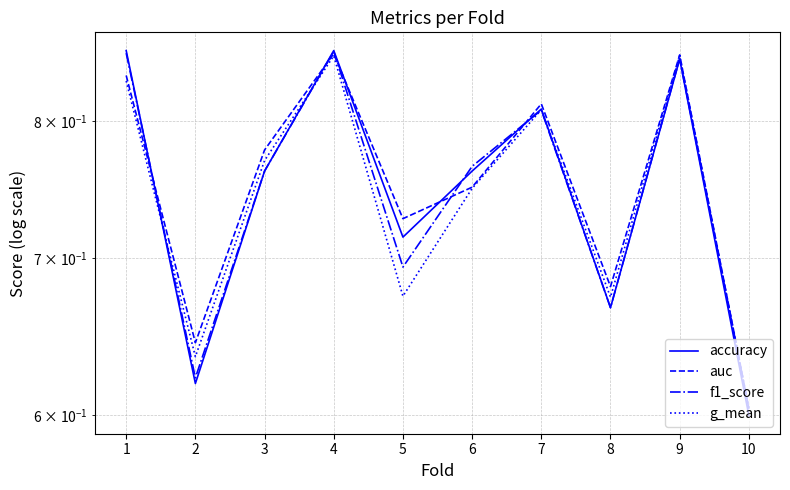

What is the value of the accuracy point at the 3rd from the left?

0.8